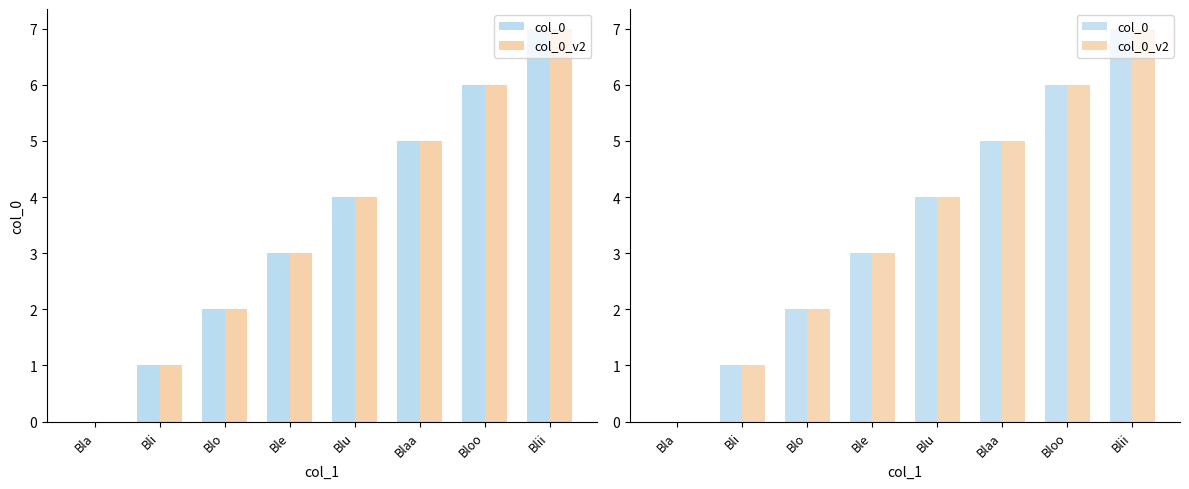

What position from the right is Bla?

8